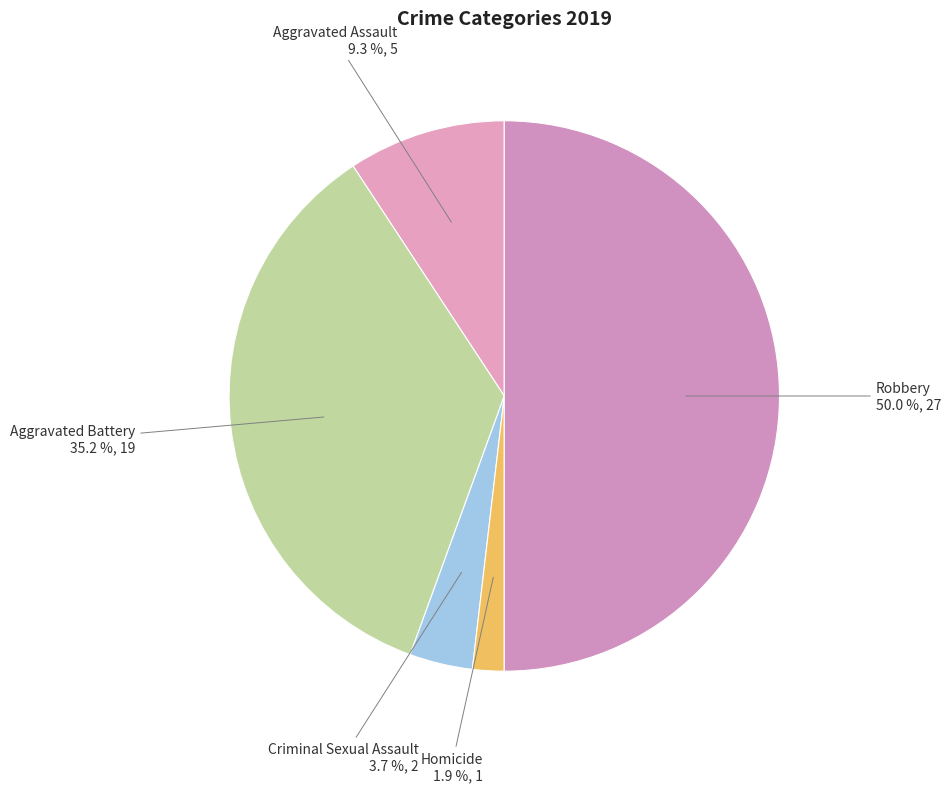

To the nearest percent, what is the difference between the largest and smallest slice percentages?

48%